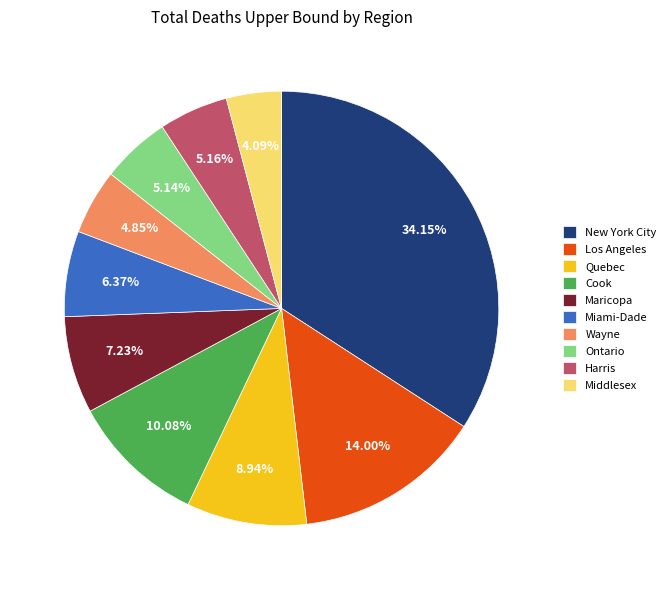

Is the sum of Harris and Ontario greater than half?

No